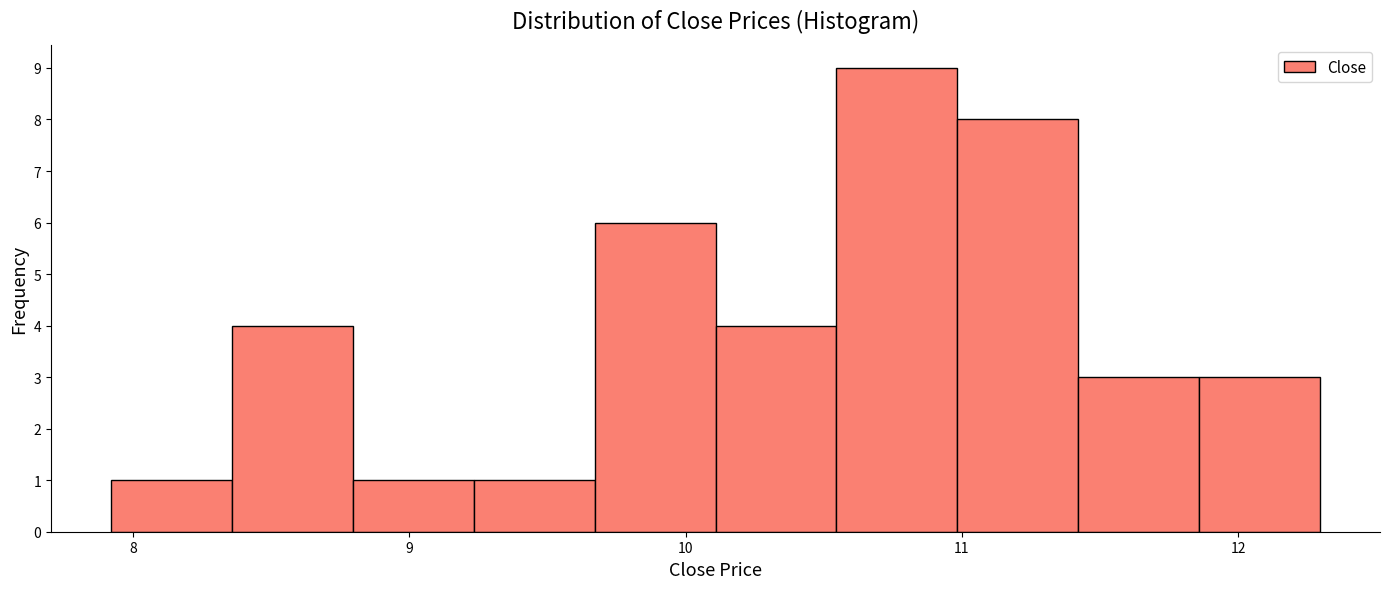

Reading left to right, transcribe this chart: for each bar, give the range it covers on the x-axis and its height. Neither the bar edges nor the heights are printed on the chart, so give them approximately, as read against the axes.

7.9 to 8.4: 1
8.4 to 8.8: 4
8.8 to 9.2: 1
9.2 to 9.7: 1
9.7 to 10.1: 6
10.1 to 10.5: 4
10.5 to 11.0: 9
11.0 to 11.4: 8
11.4 to 11.9: 3
11.9 to 12.3: 3